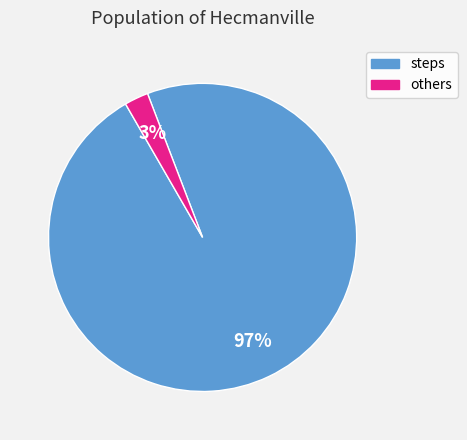

Does any single category account for the majority?

Yes